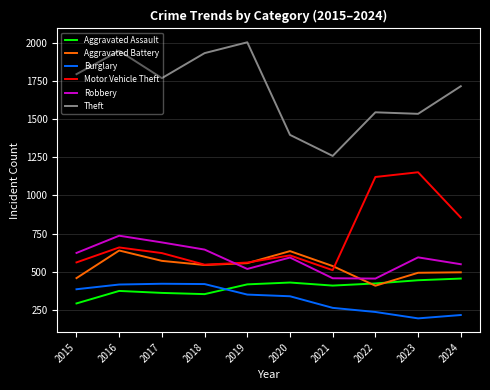

At which label does Theft reach its minimum?

2021